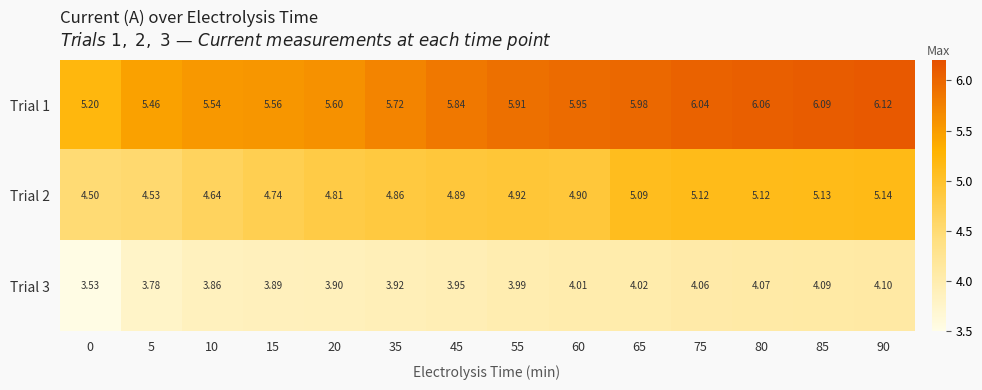

Is the value of Trial 2 at 80 greater than the value of Trial 3 at 80?

Yes